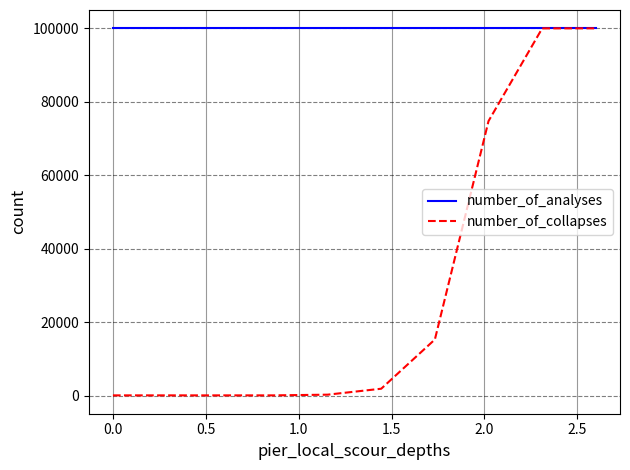

Which series has the widest spread of values?

number_of_collapses